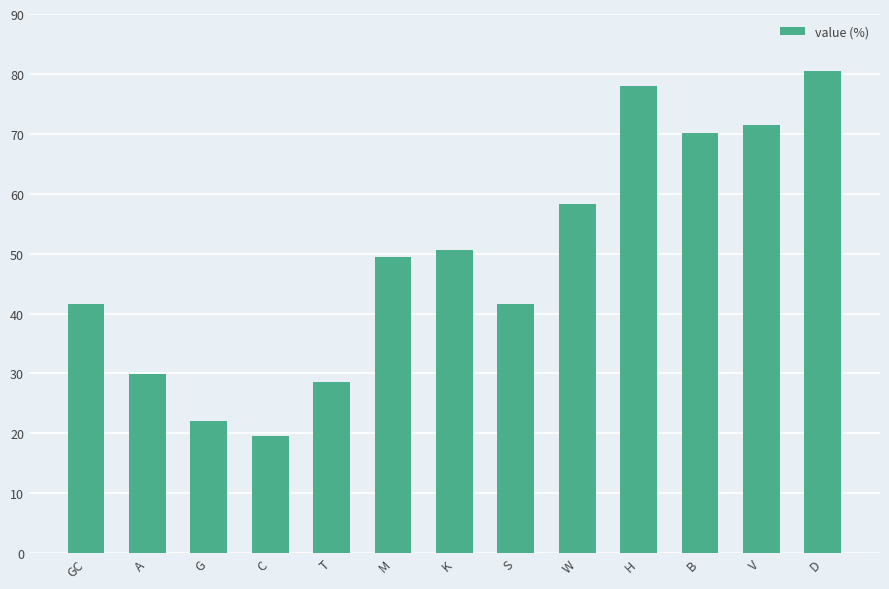

How many data points does each series have?

13